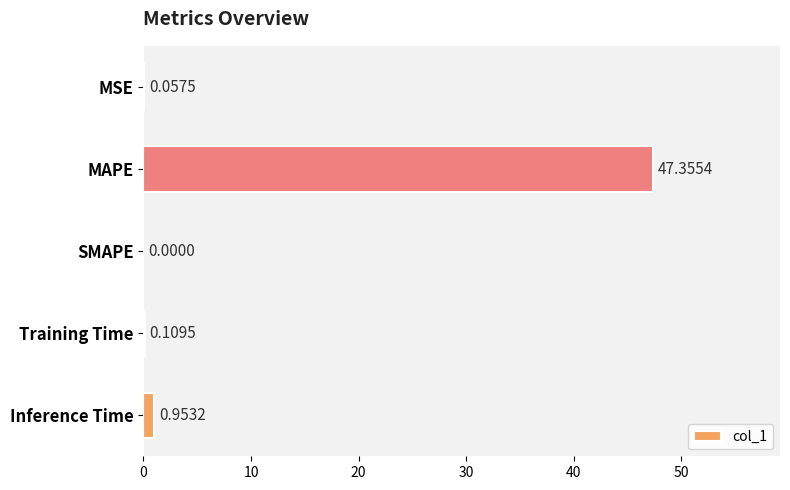

At which label is the value closest to 23?

Inference Time